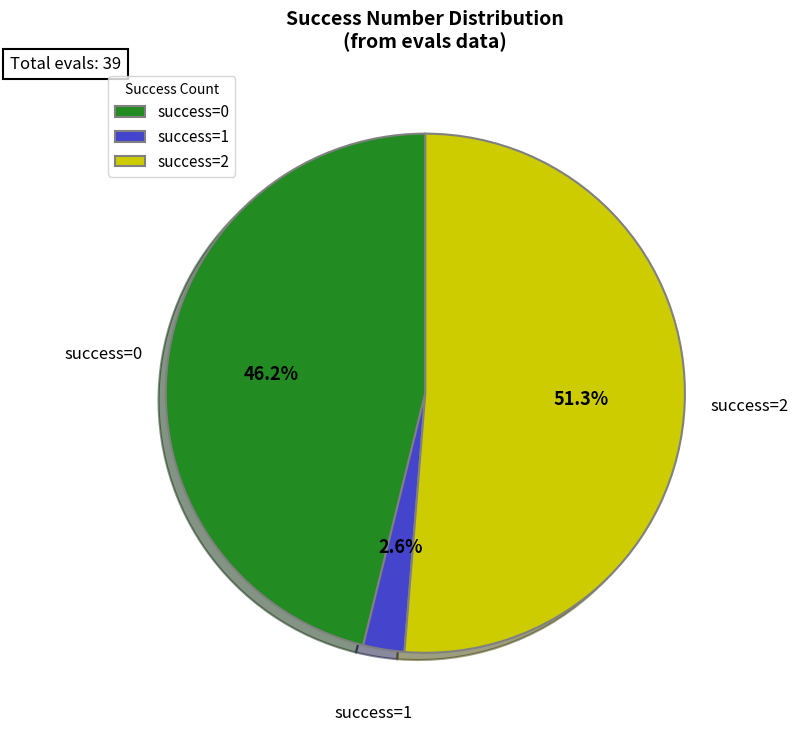

Rank the categories by value from lowest to highest.

success=1, success=0, success=2